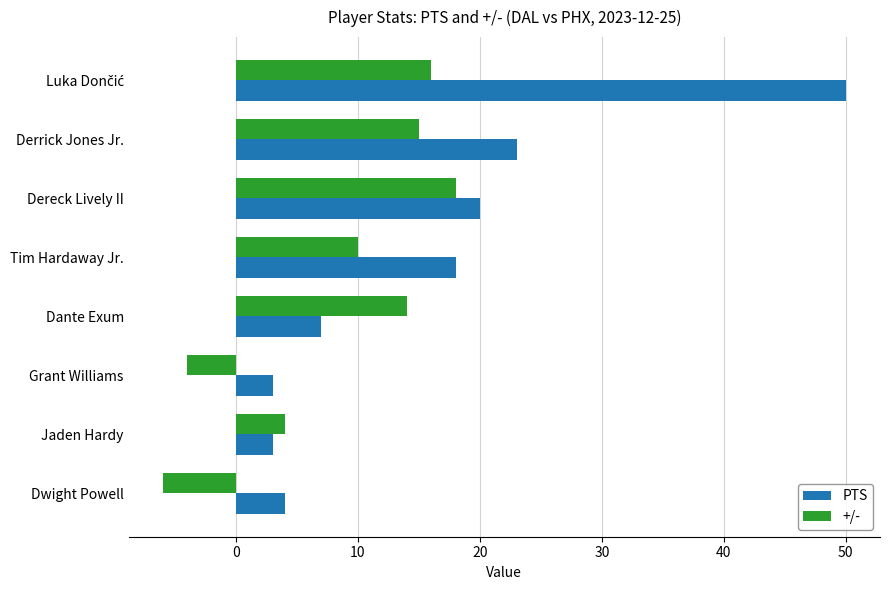

Rank the series by their maximum value, from lowest to highest.

+/-, PTS